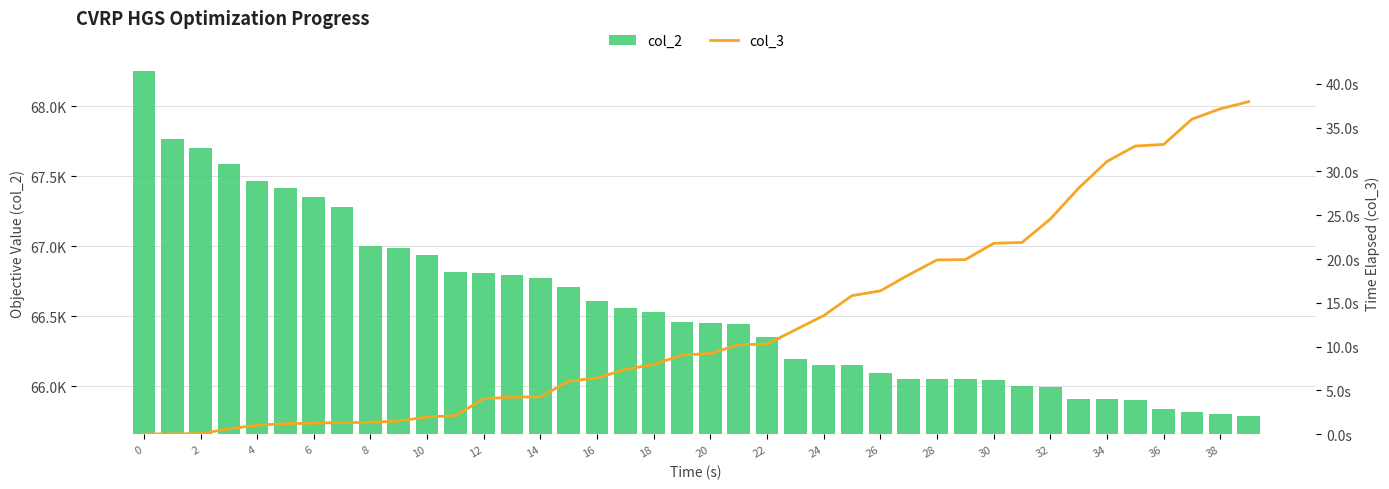

What is the label of the 28th bar from the left?

27